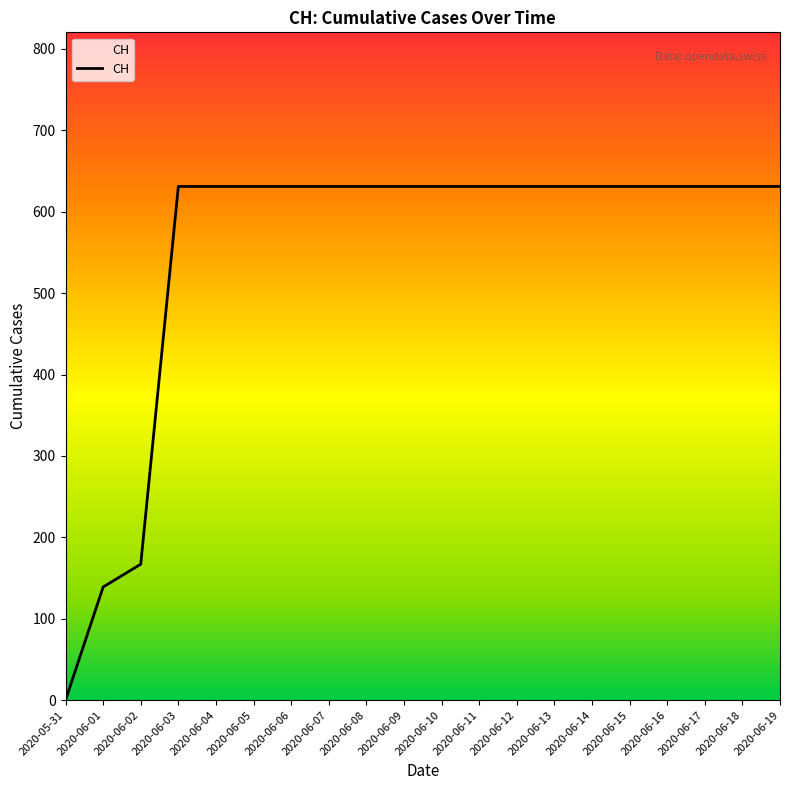

Approximately how many times larger is the value at 2020-06-03 compared to 2020-06-01?

4.5